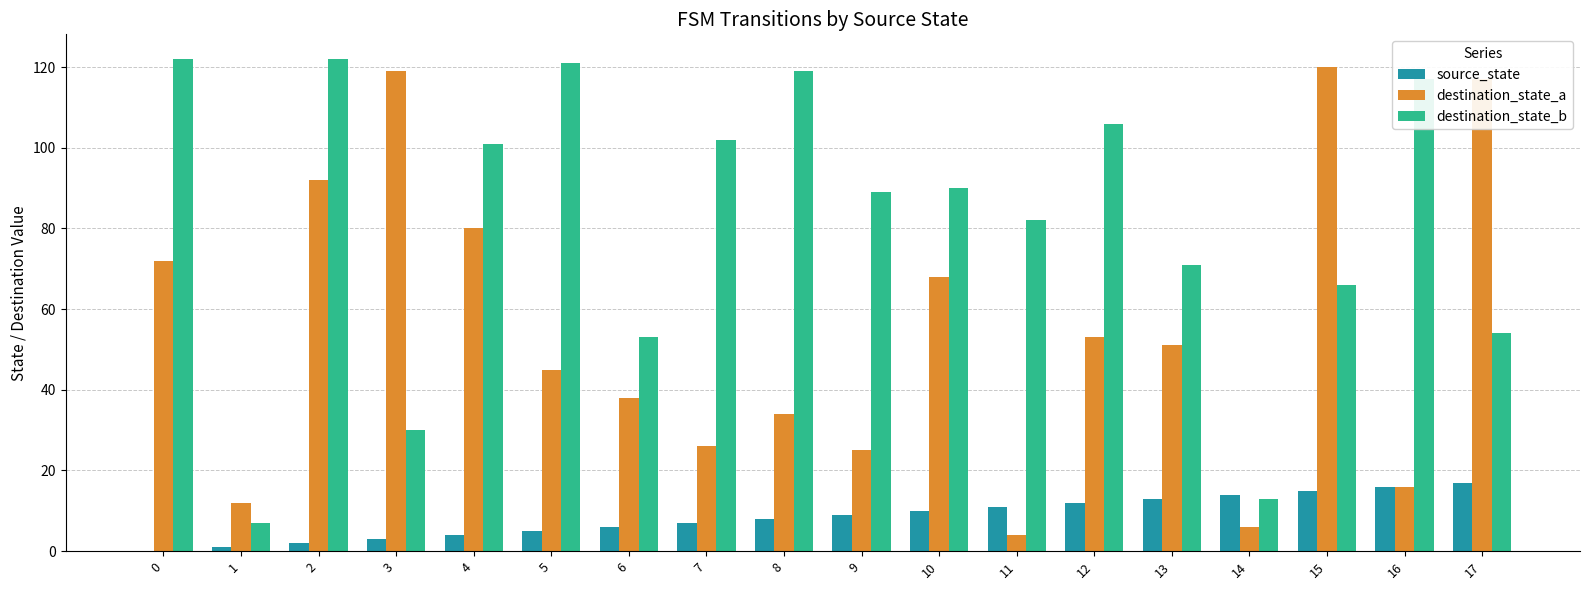

Count the number of data series in this chart.

3